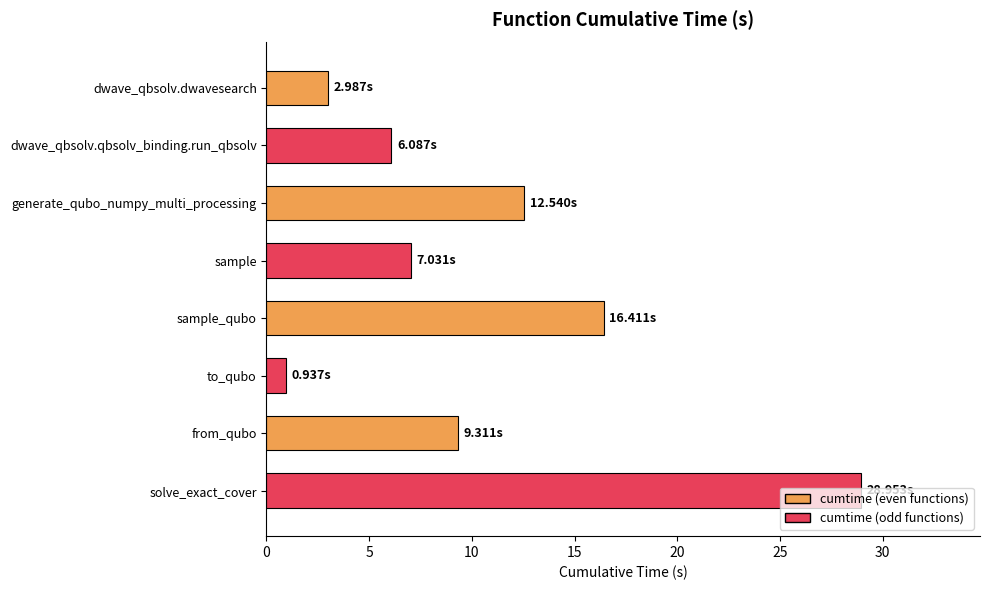

The chart shows a value of 12.3 at solve_exact_cover. True or false?

False